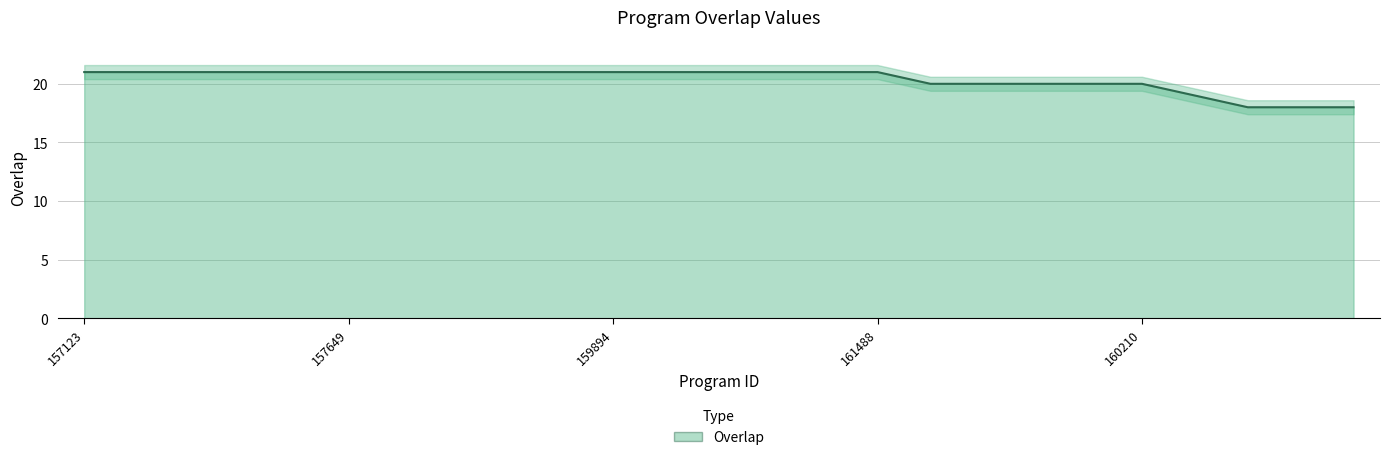

How many values are between 20 and 21?

21